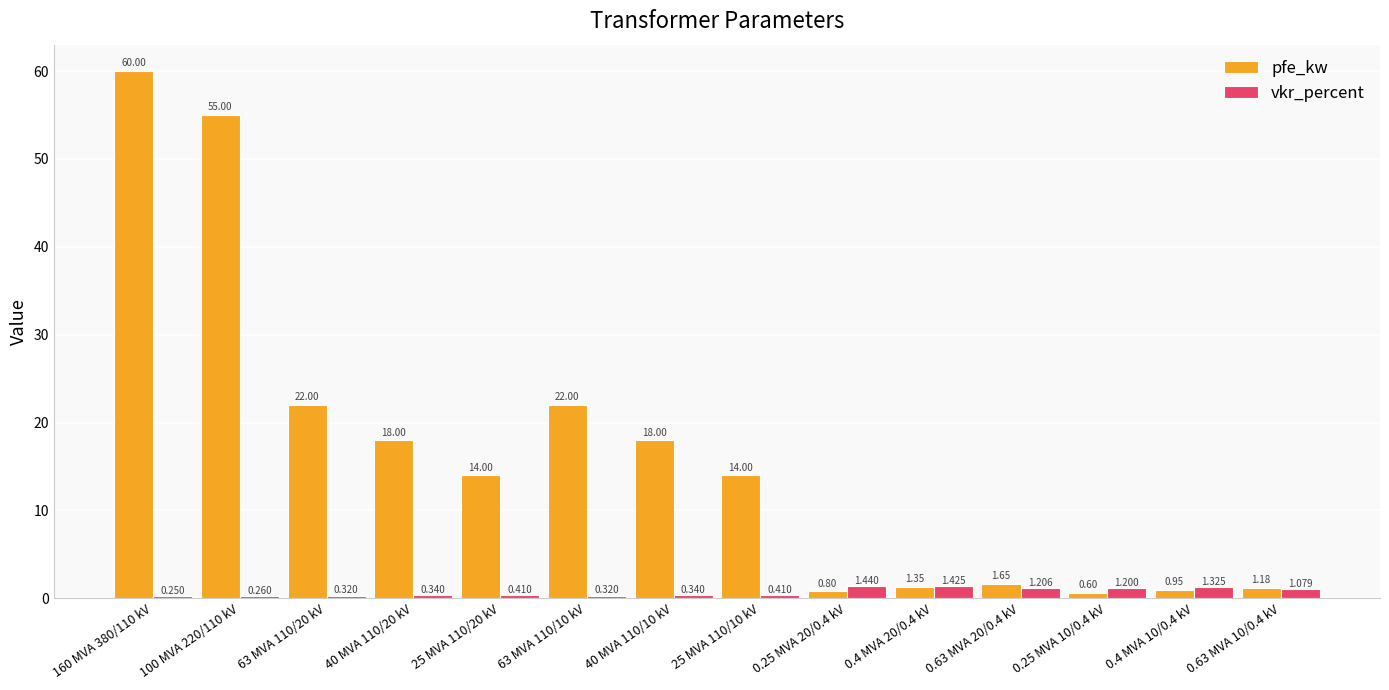

Is the value of vkr_percent at 160 MVA 380/110 kV greater than the value of pfe_kw at 0.63 MVA 10/0.4 kV?

No